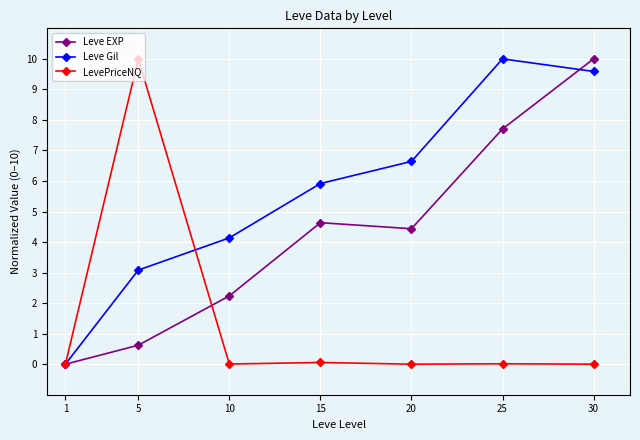

At which label does Leve EXP reach its peak?

30